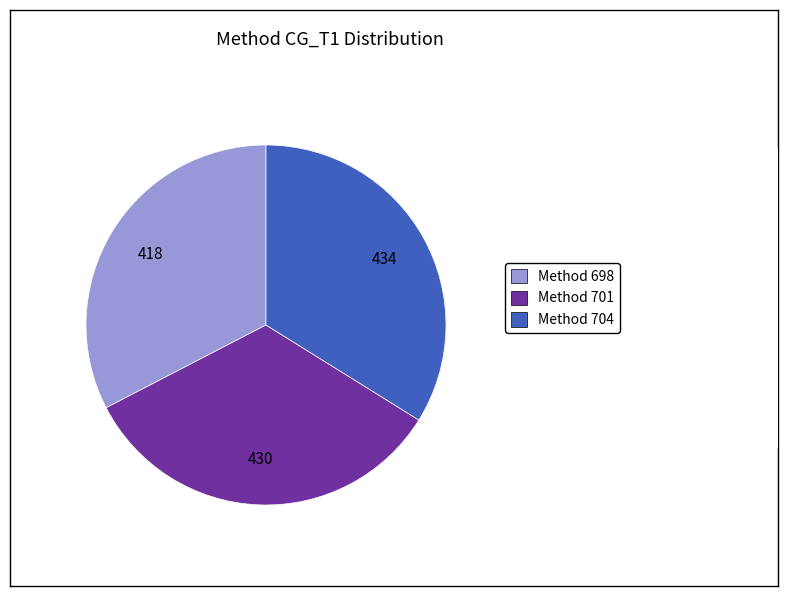

How many segments does this pie chart have?

3